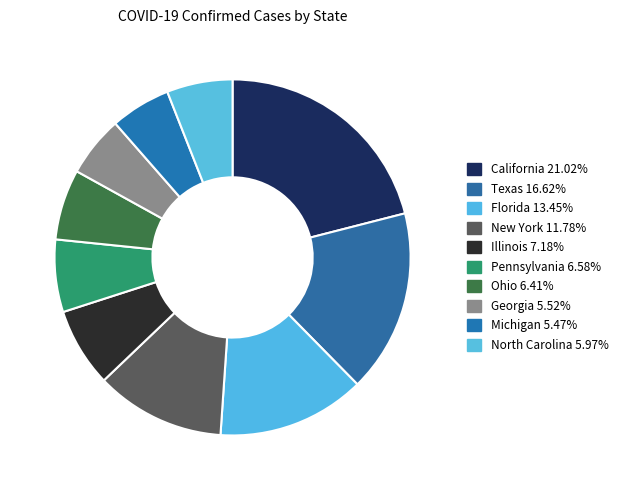

How many slices are in this pie chart?

10